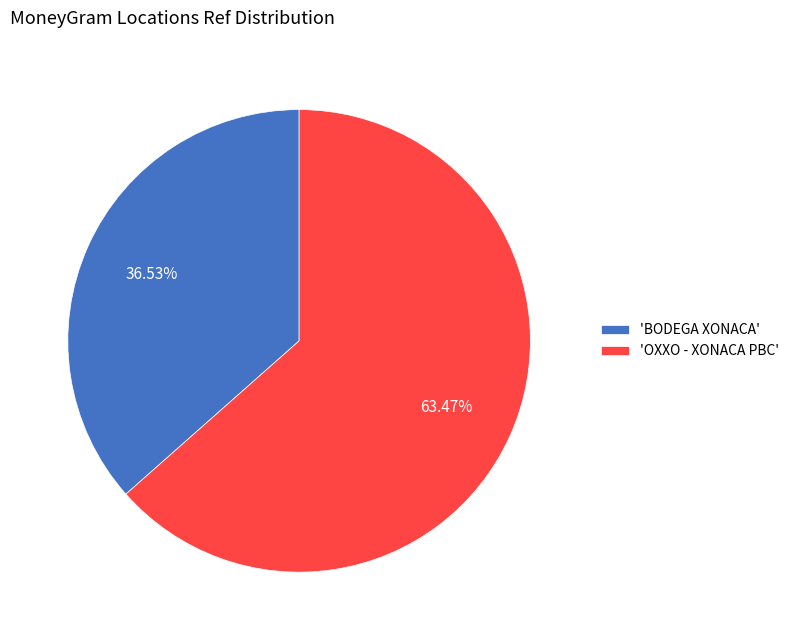

Does 'OXXO - XONACA PBC' represent more than half of the total?

Yes